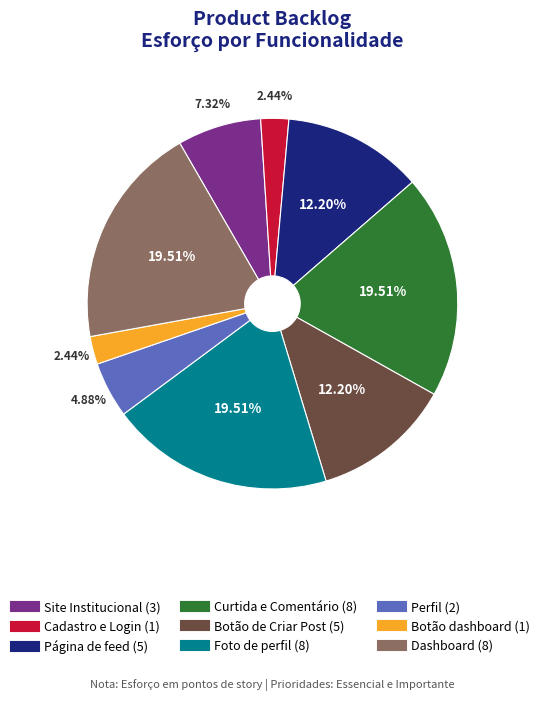

Do Página de feed and Foto de perfil together represent more than half of the pie?

No